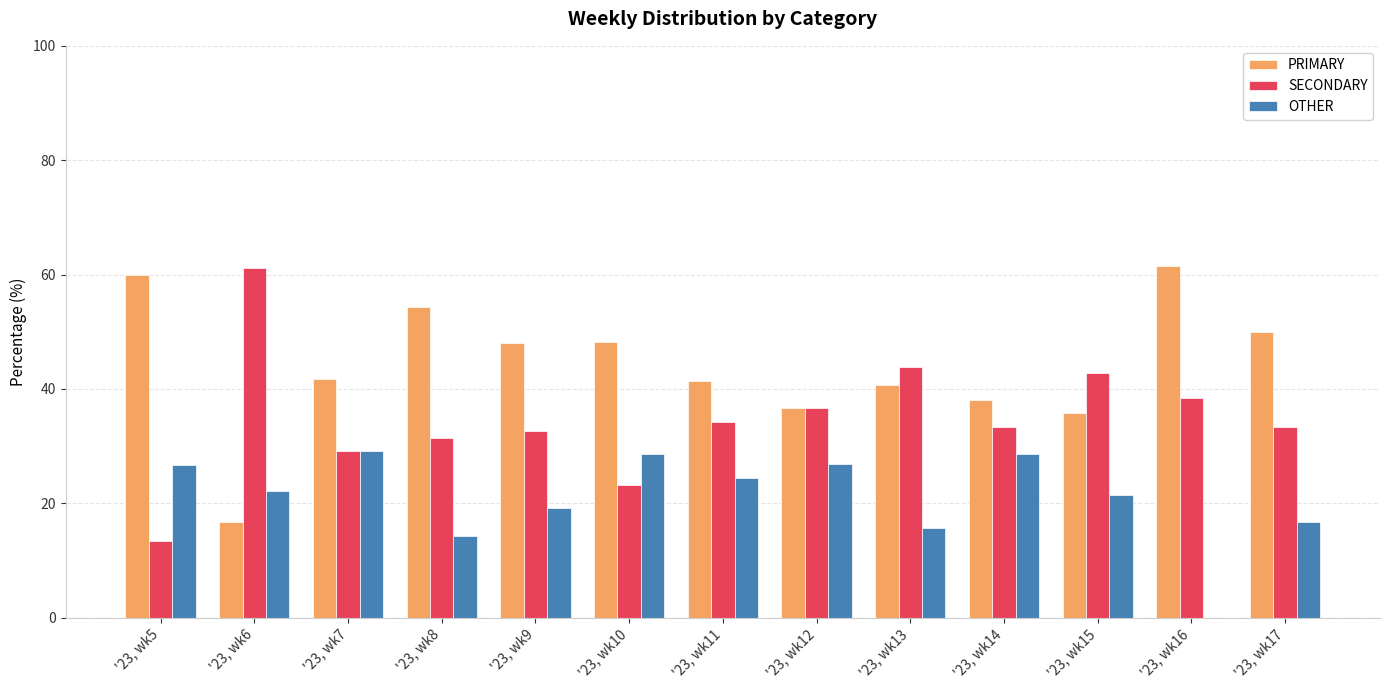

What is the greatest value displayed?

61.5